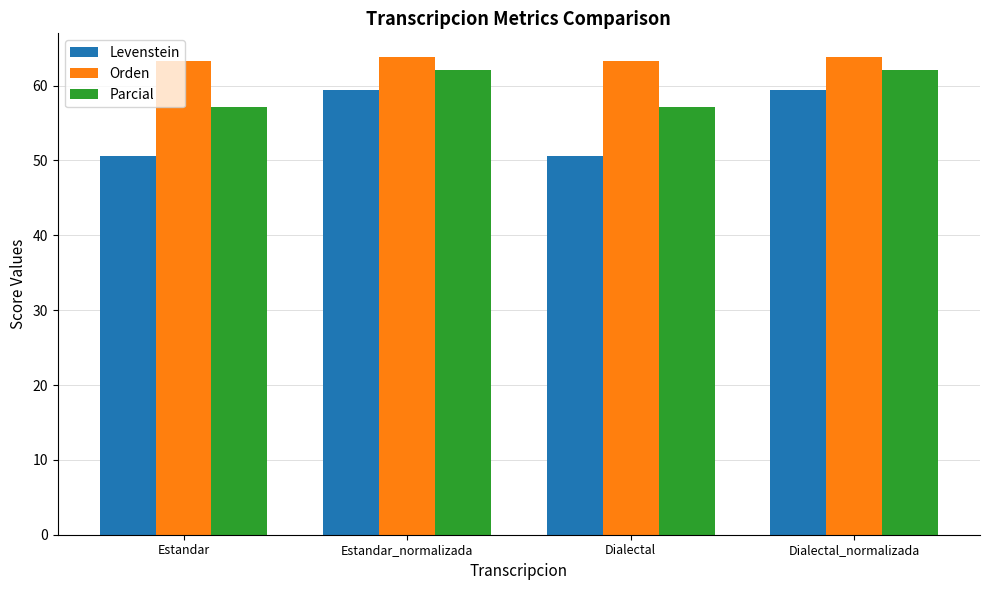

How many values in the Levenstein series are below 59?

2